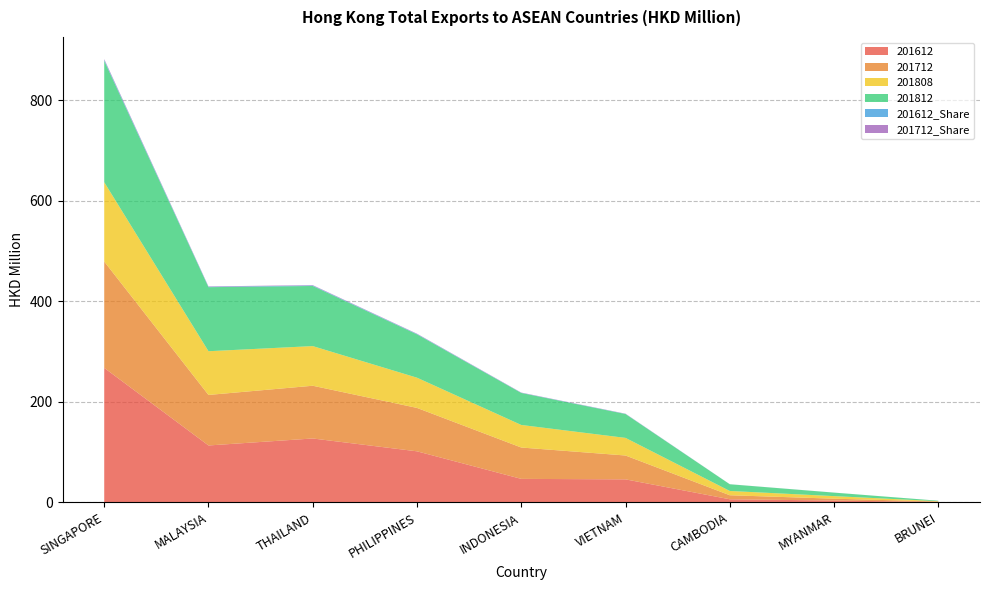

Reading left to right, extract all data points from this chart.

201612: 267.7	113.3	127.2	101.7	46.8	45.9	6.2	3.7	0.9
201712: 211.7	100.6	105.0	86.4	62.4	47.5	8.0	3.7	0.9
201808: 157.9	87.0	78.9	60.1	44.9	35.0	8.5	5.1	0.6
201812: 241.6	127.5	119.7	86.2	63.7	47.5	13.3	7.0	0.9
201612_Share: 1.8	0.8	0.9	0.7	0.3	0.3	0.0	0.0	0.0
201712_Share: 1.6	0.8	0.8	0.7	0.5	0.4	0.1	0.0	0.0